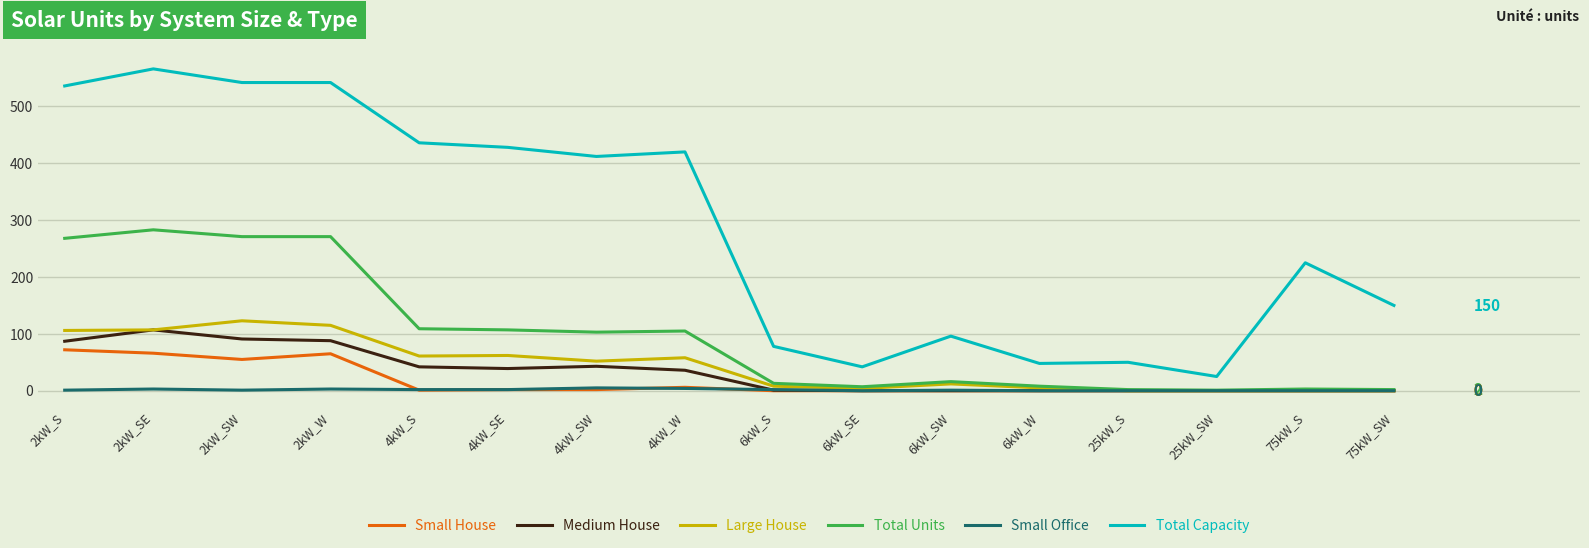

Is the value of Large House at 2kW_S greater than the value of Total Units at 2kW_SW?

No